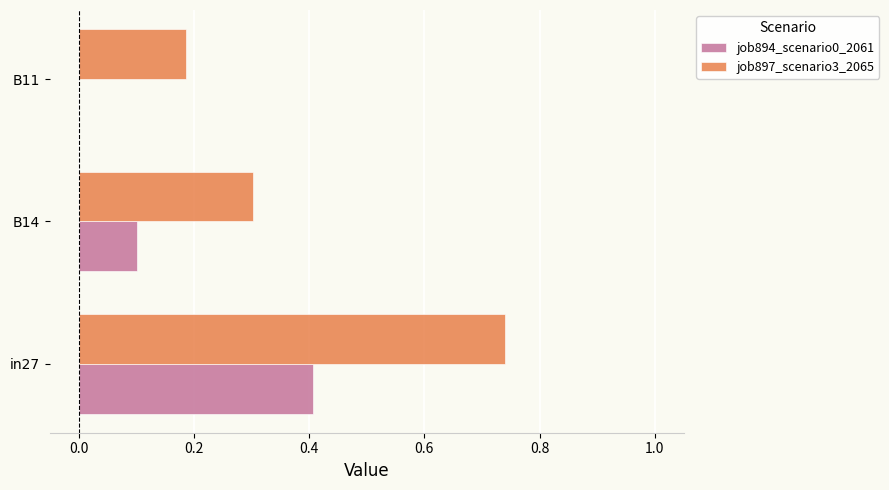

The job894_scenario0_2061 series shows 0.4 at in27. True or false?

True